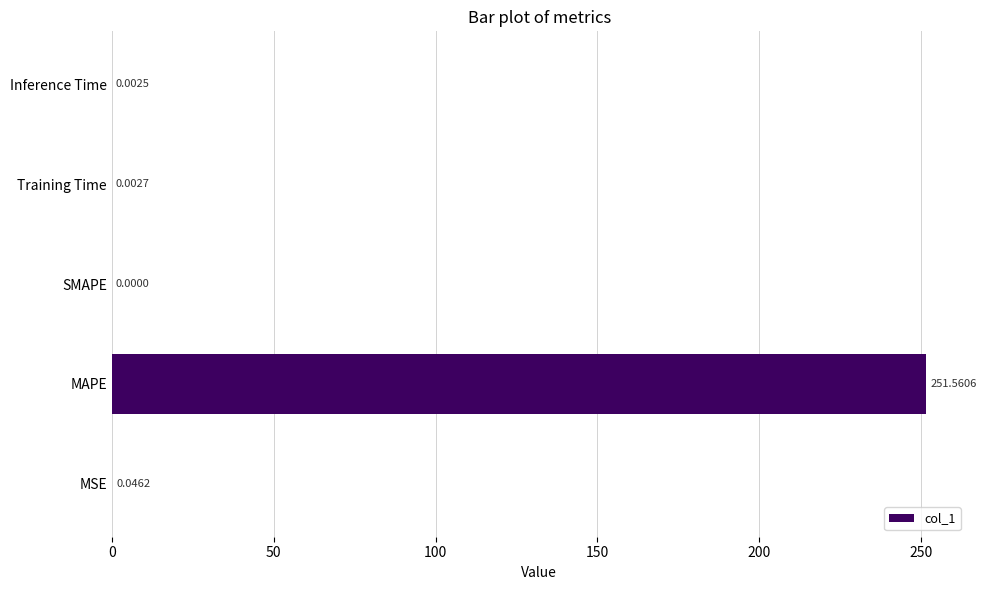

How many distinct data groups are displayed?

1